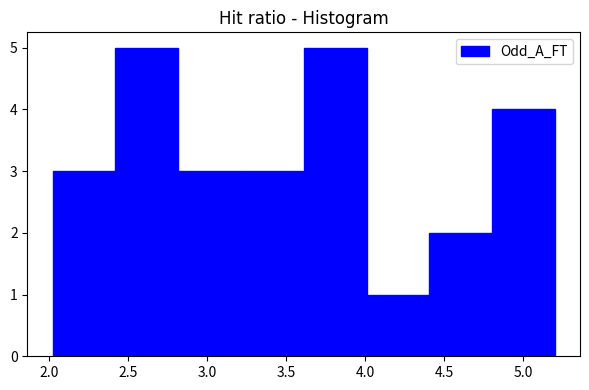

Reading left to right, transcribe this chart: for each bar, give the range it covers on the x-axis and its height. Neither the bar edges nor the heights are printed on the chart, so give them approximately, as read against the axes.

2.0 to 2.4: 3
2.4 to 2.8: 5
2.8 to 3.2: 3
3.2 to 3.6: 3
3.6 to 4.0: 5
4.0 to 4.4: 1
4.4 to 4.8: 2
4.8 to 5.2: 4